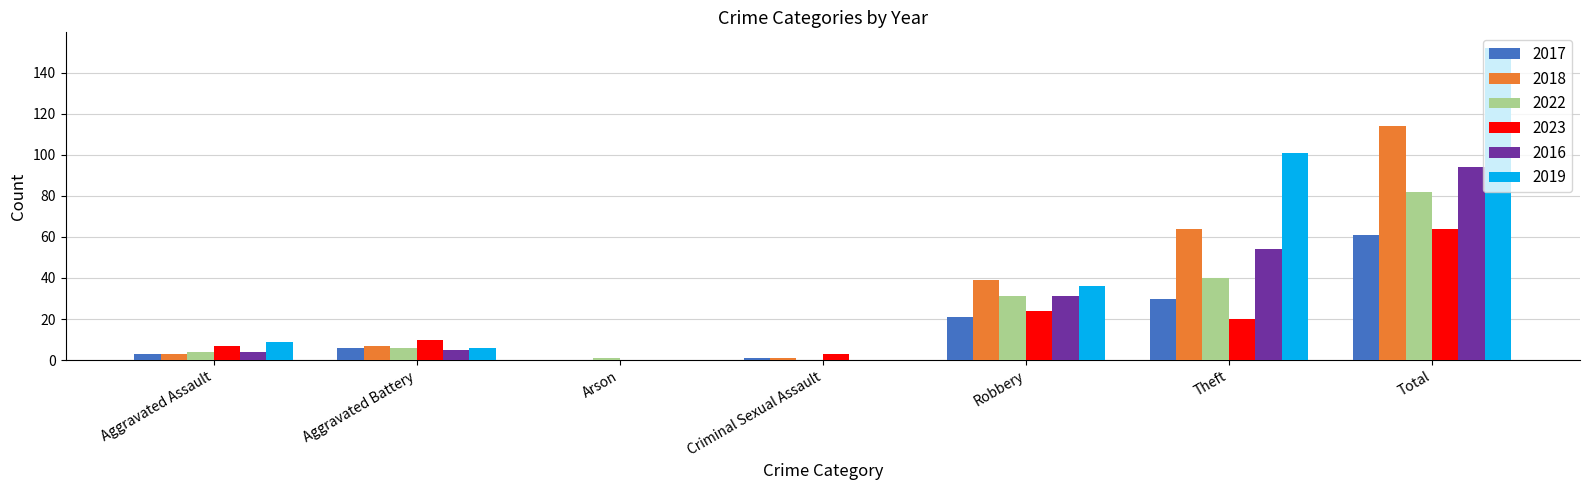

What is the sum of the 2023 values at Total and Aggravated Assault?

71